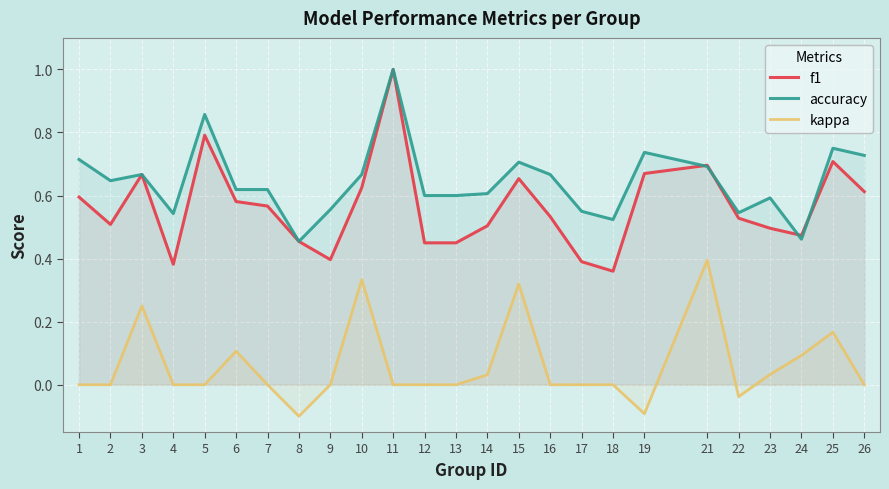

The value of accuracy at 10 is 1.1. True or false?

False